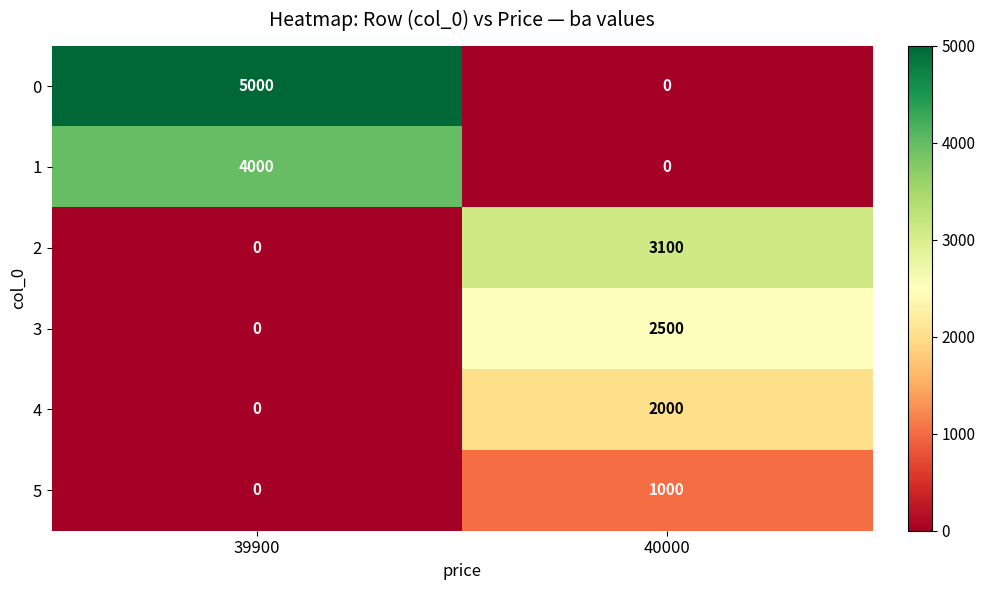

What is the sum of all 0 values?

5000